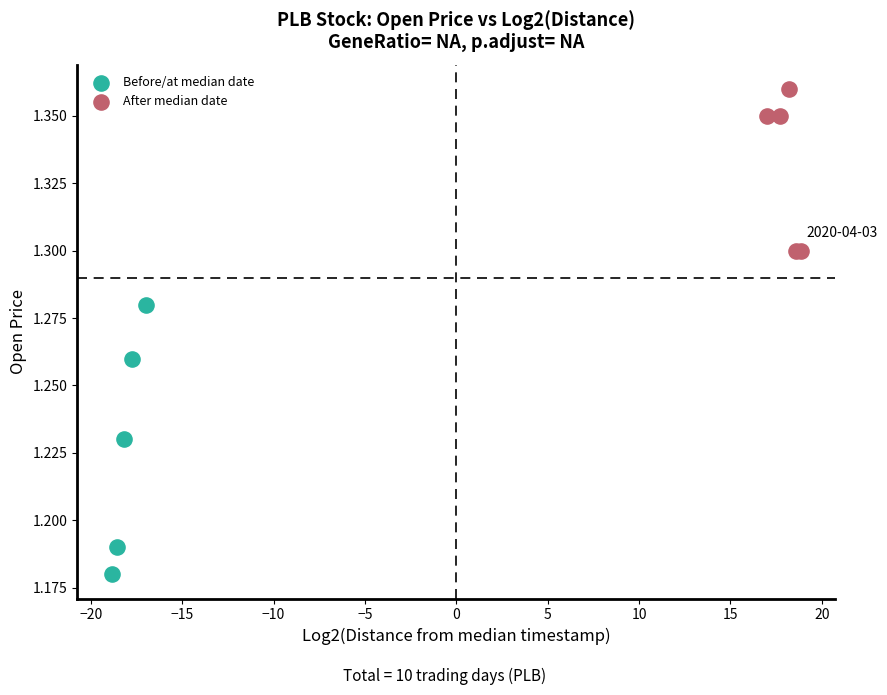

What are all the series names shown in the legend?

Before/at median date, After median date